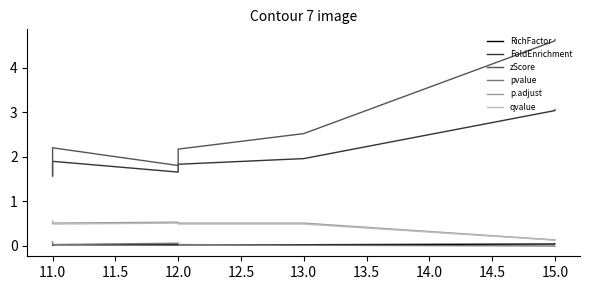

How many intersections are there between FoldEnrichment and zScore?

1